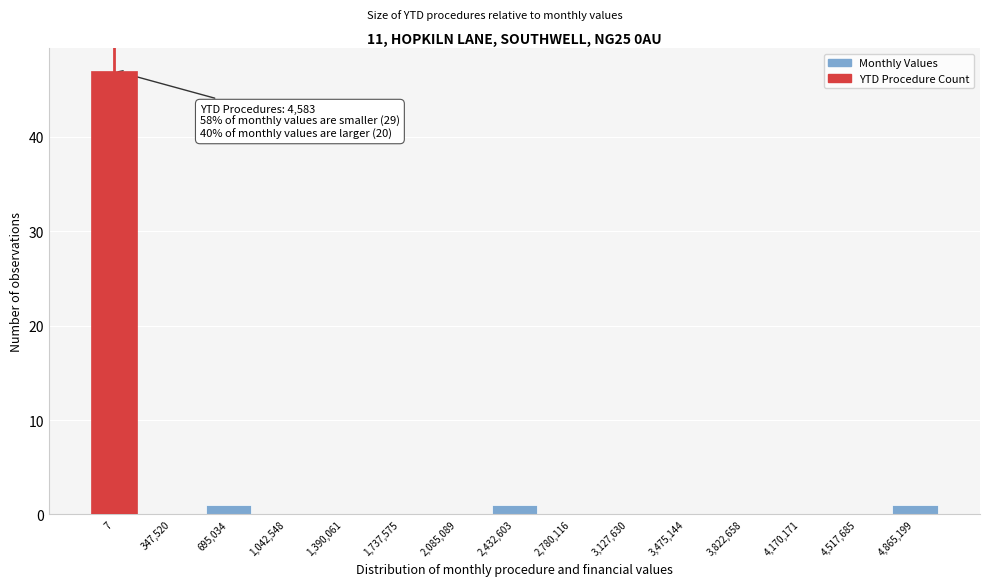

Reading right to left, transcribe all the data shown in this chart.

4,865,199=1	4,517,685=0	4,170,171=0	3,822,658=0	3,475,144=0	3,127,630=0	2,780,116=0	2,432,603=1	2,085,089=0	1,737,575=0	1,390,061=0	1,042,548=0	695,034=1	347,520=0	7=47